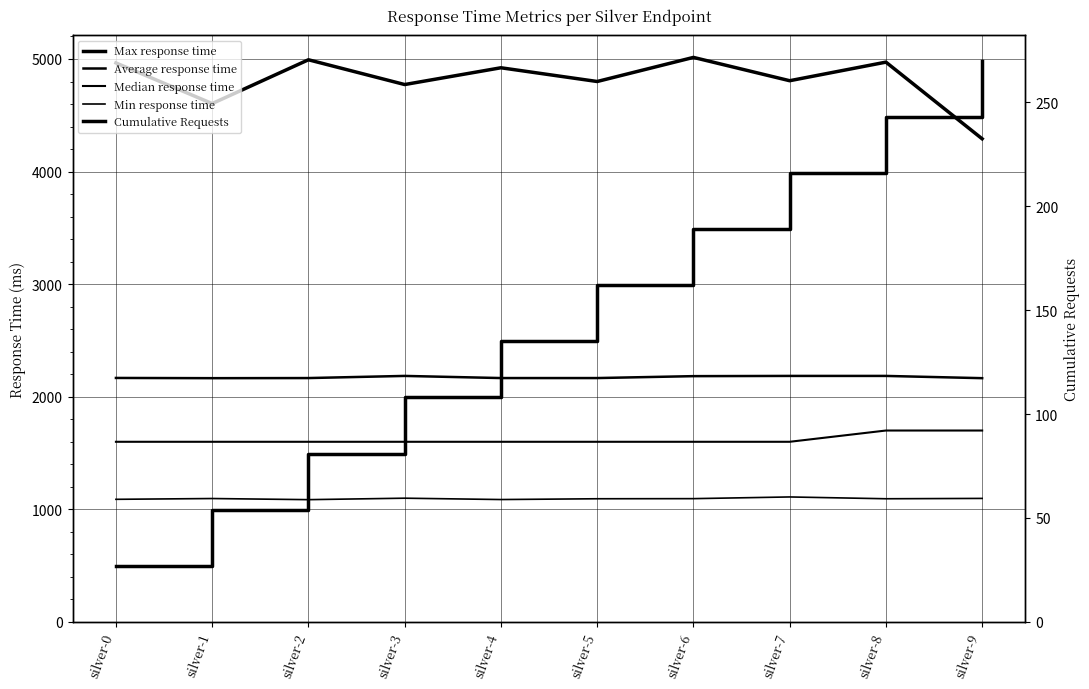

List the labels in order of Cumulative Requests value, largest first.

silver-9, silver-8, silver-7, silver-6, silver-5, silver-4, silver-3, silver-2, silver-1, silver-0